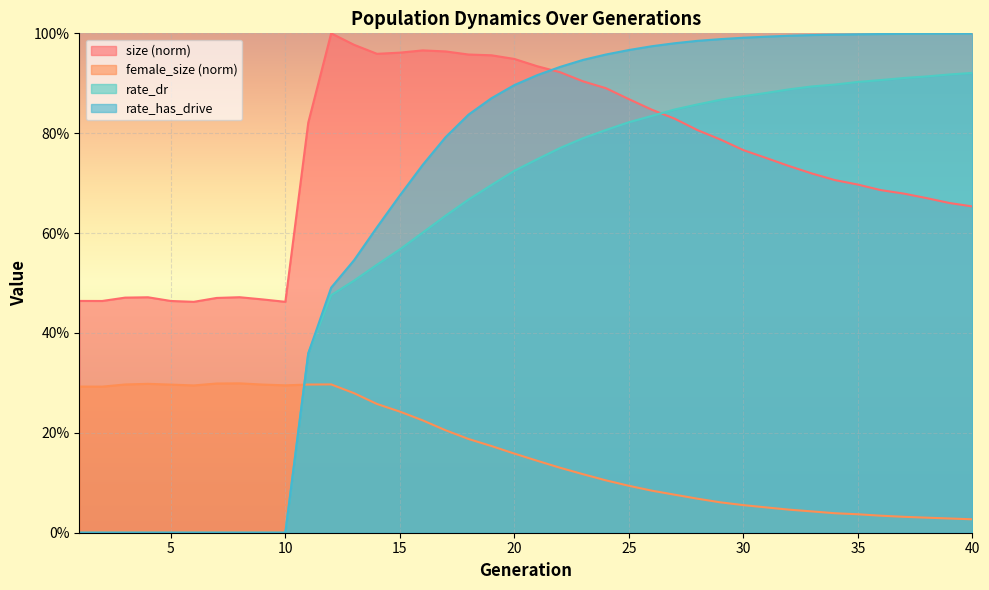

Is it true that size equals 0.3 at 7?

False